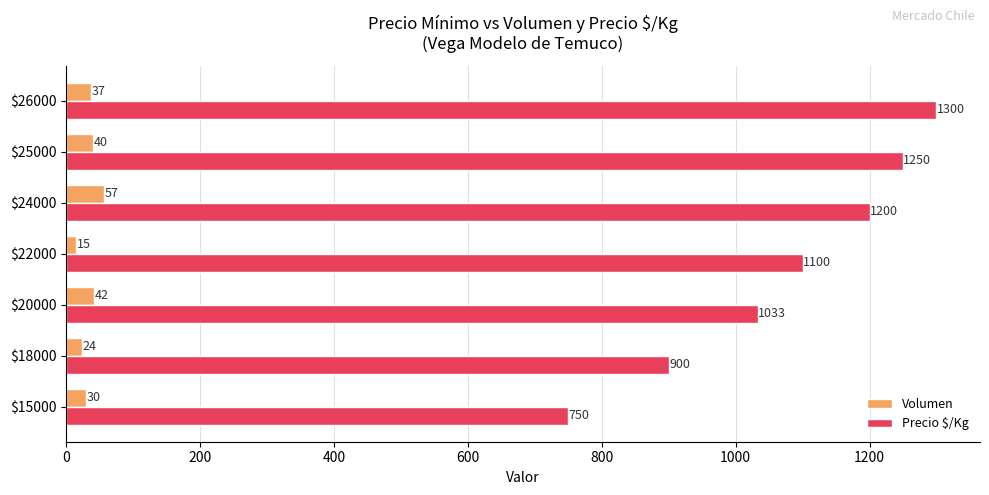

What is the difference between the maximum and minimum values in the Volumen series?

42